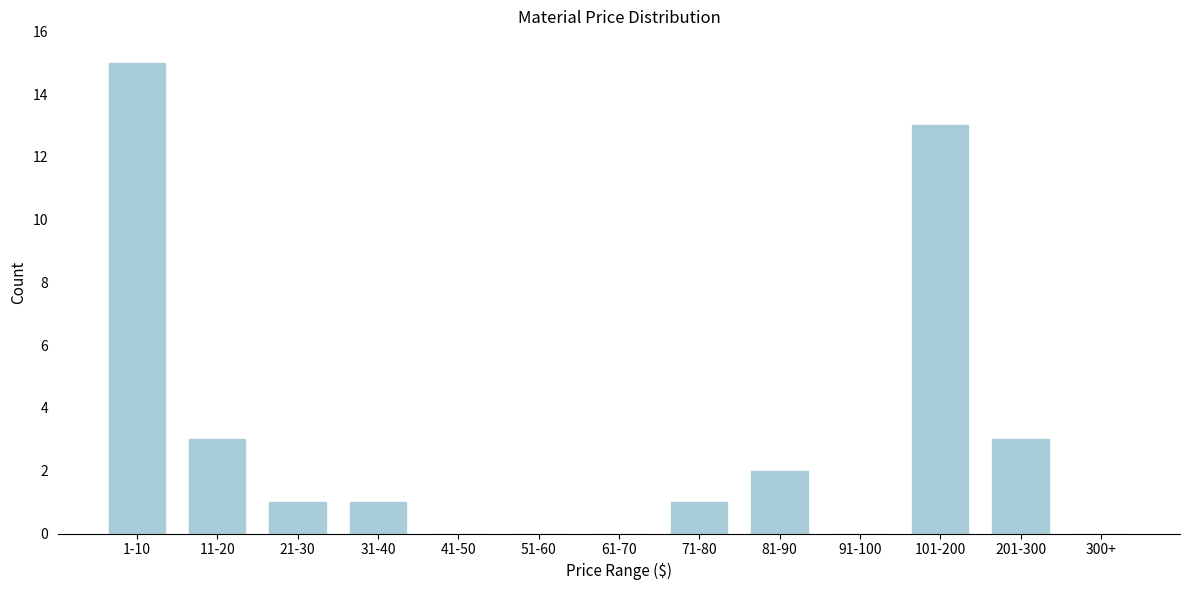

Reading left to right, what are all the values shown in this chart?

1-10=15	11-20=3	21-30=1	31-40=1	41-50=0	51-60=0	61-70=0	71-80=1	81-90=2	91-100=0	101-200=13	201-300=3	300+=0